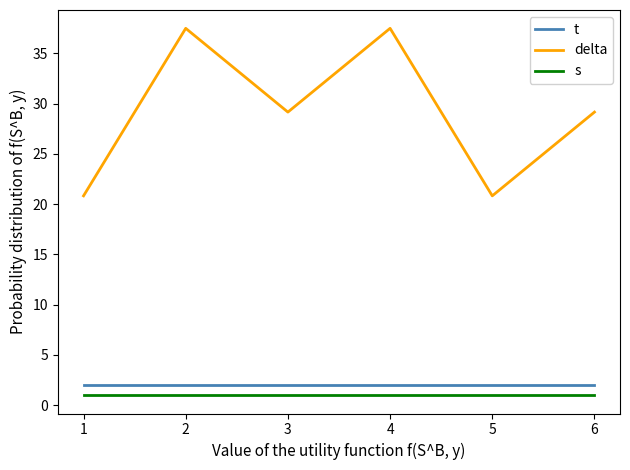

What are all the series names shown in the legend?

t, delta, s